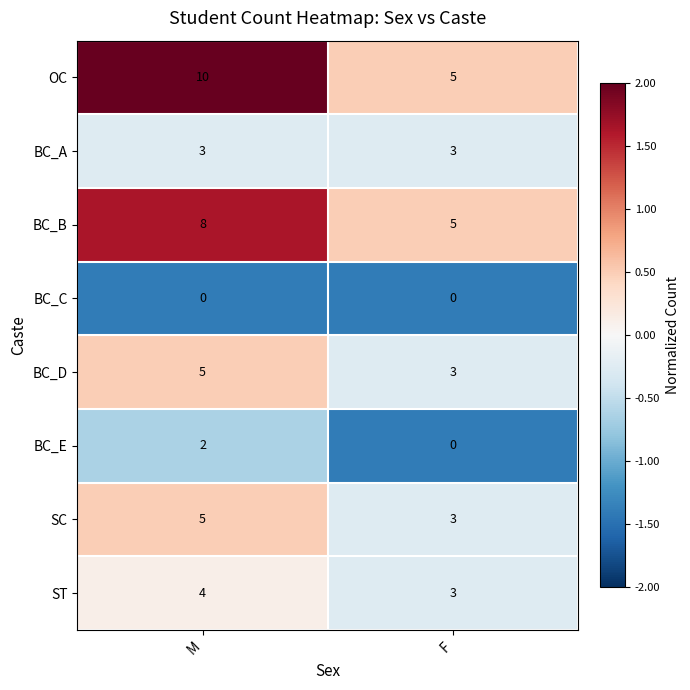

Is it true that ST equals 2 at F?

False